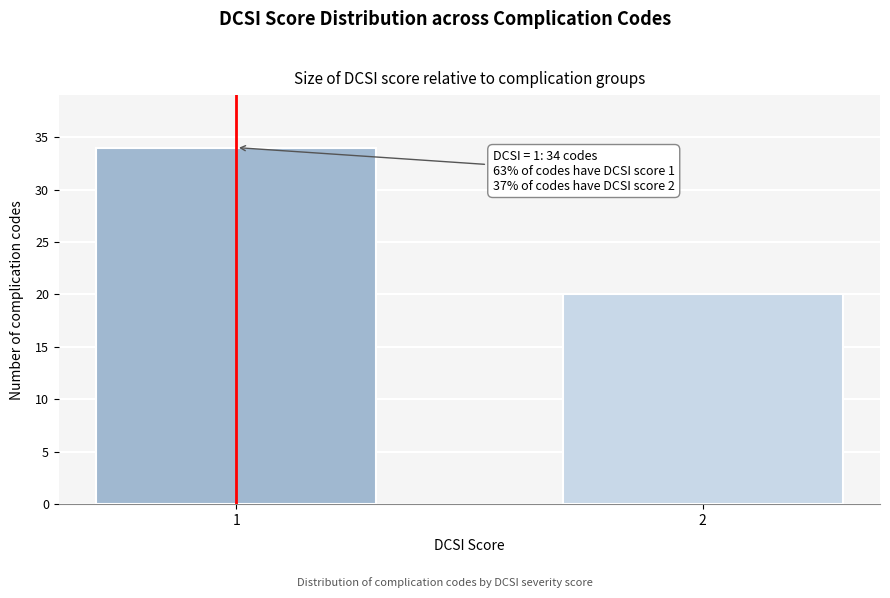

Reading left to right, transcribe all the data shown in this chart.

34	20